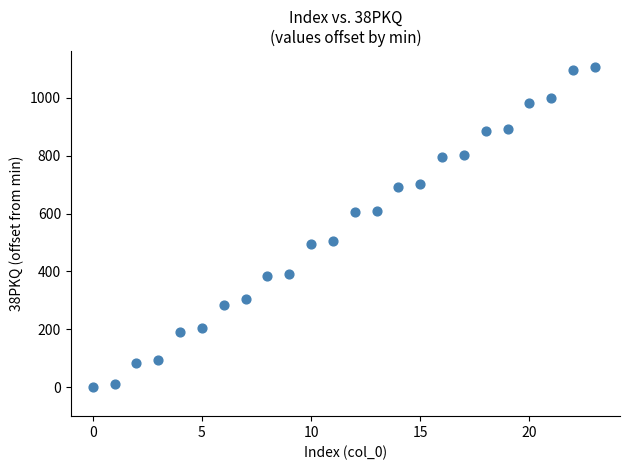

What is the range of Y values (max minus min)?

1106